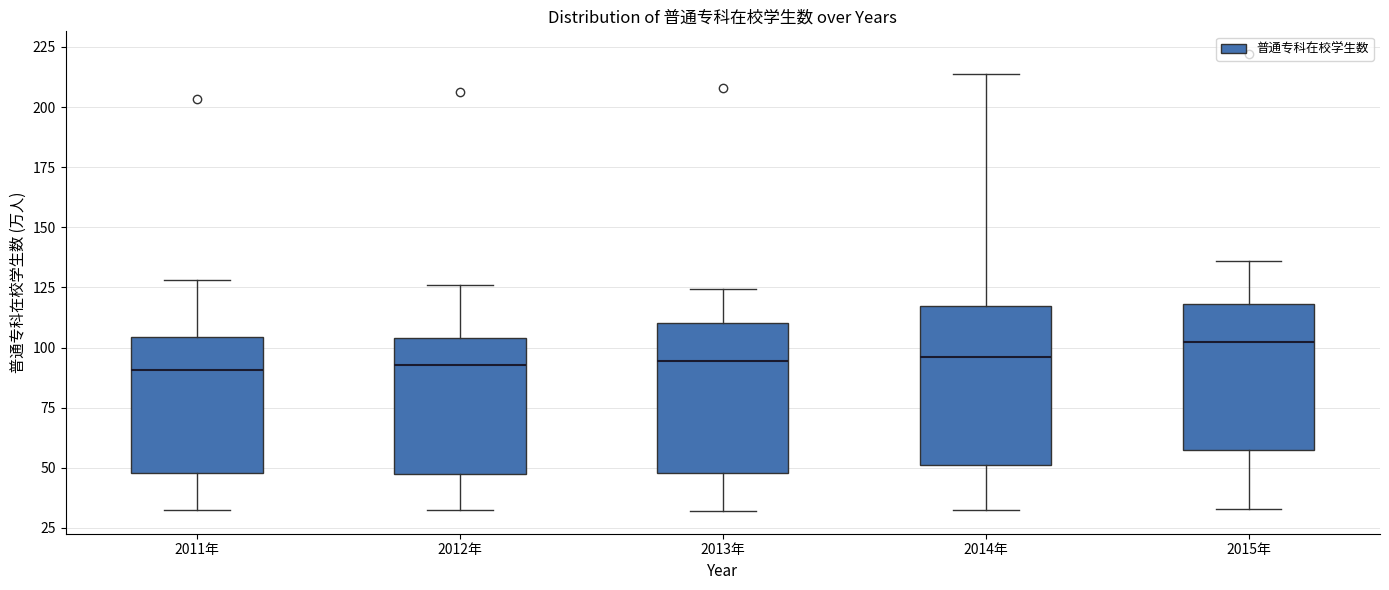

Where does the lower whisker of the box for 2011年 end on the y-axis? The values are not printed on the chart, so give them approximately, as read against the axis.

30